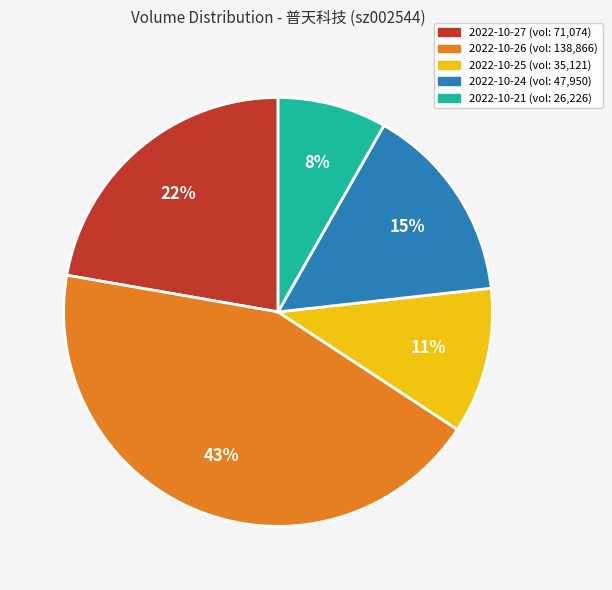

Count the number of slices in the pie.

5